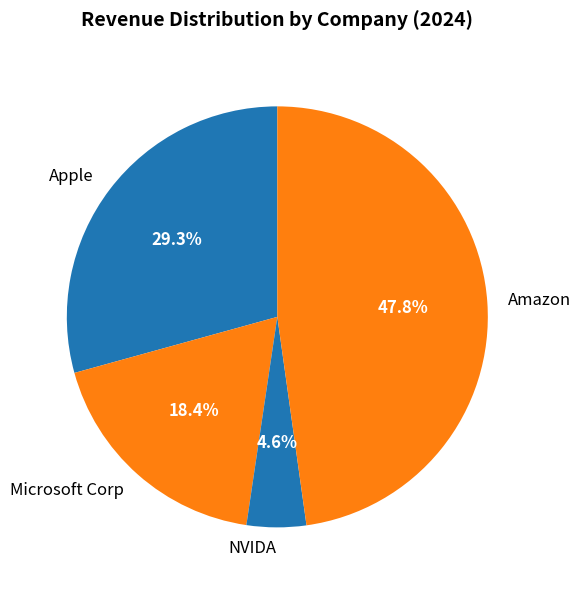

Count the number of slices in the pie.

4